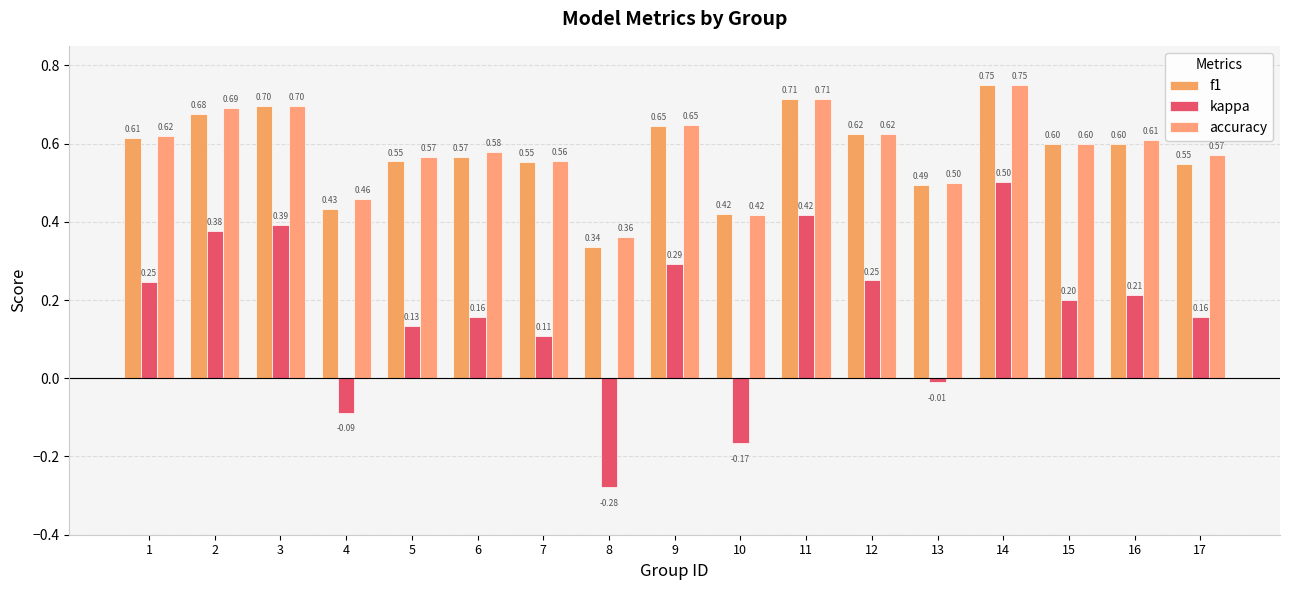

Which category has the lowest value across all series?

8